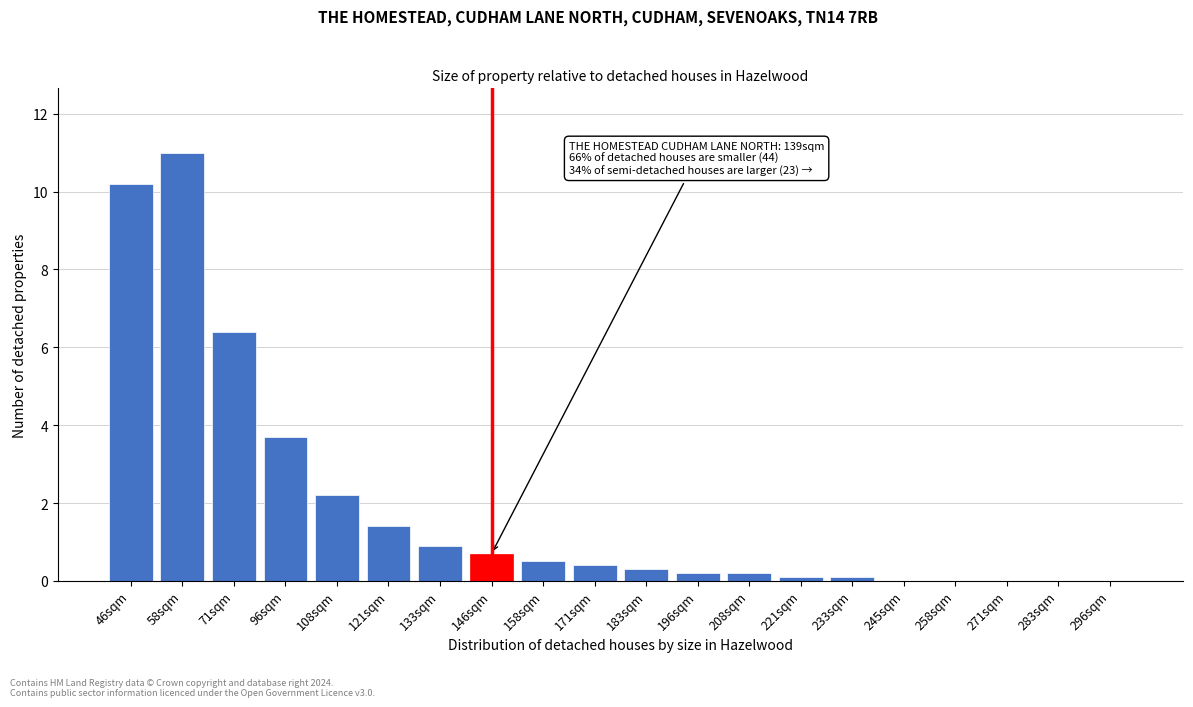

Reading left to right, what are all the values shown in this chart?

46sqm=10.2	58sqm=11.0	71sqm=6.4	96sqm=3.7	108sqm=2.2	121sqm=1.4	133sqm=0.9	146sqm=0.7	158sqm=0.5	171sqm=0.4	183sqm=0.3	196sqm=0.2	208sqm=0.2	221sqm=0.1	233sqm=0.1	245sqm=0.0	258sqm=0.0	271sqm=0.0	283sqm=0.0	296sqm=0.0